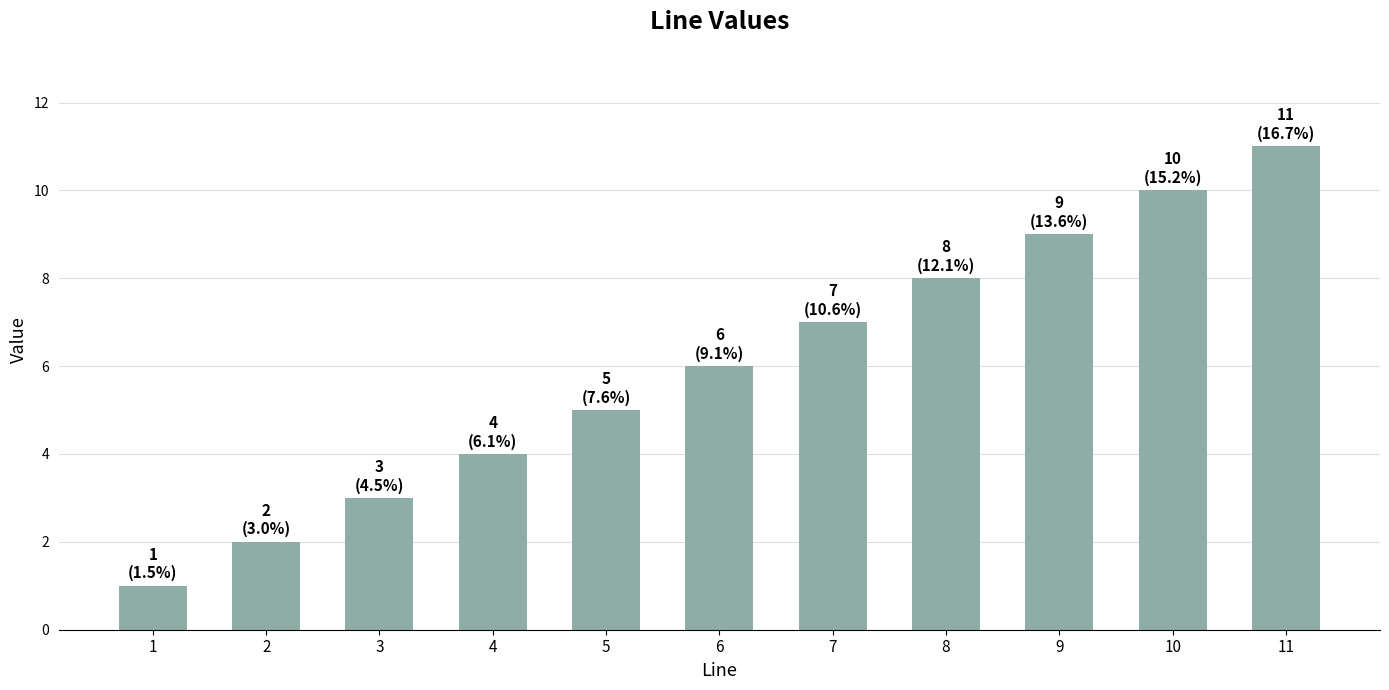

What is the difference between the values at 2 and 11?

9